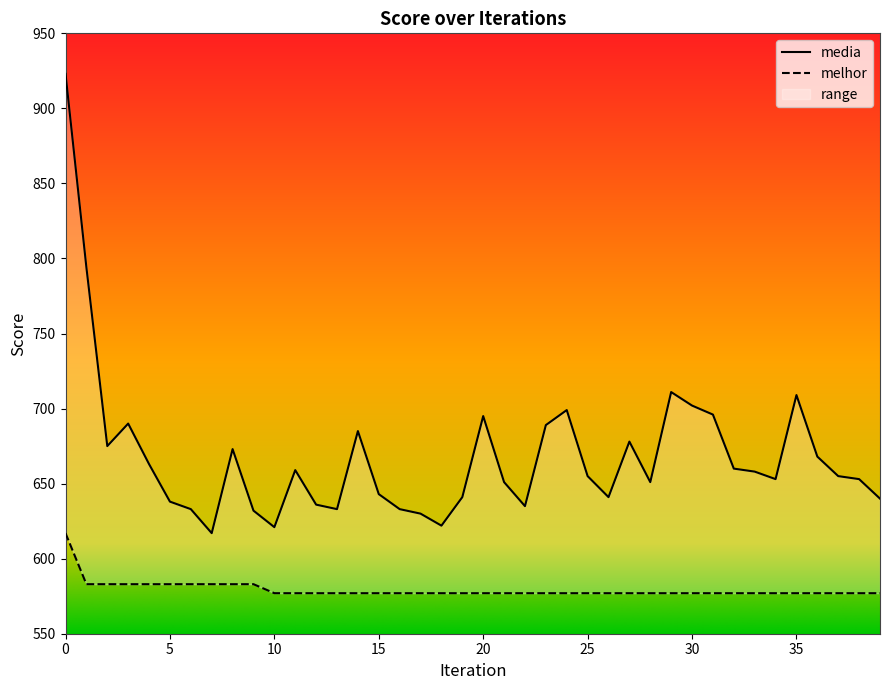

What is the difference between the highest and lowest values at 16?

56